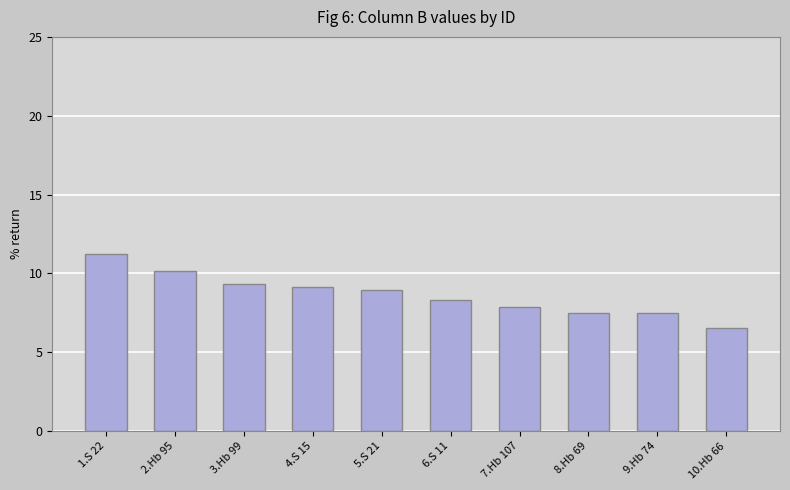

What is the label of the 6th bar from the left?

6.S 11